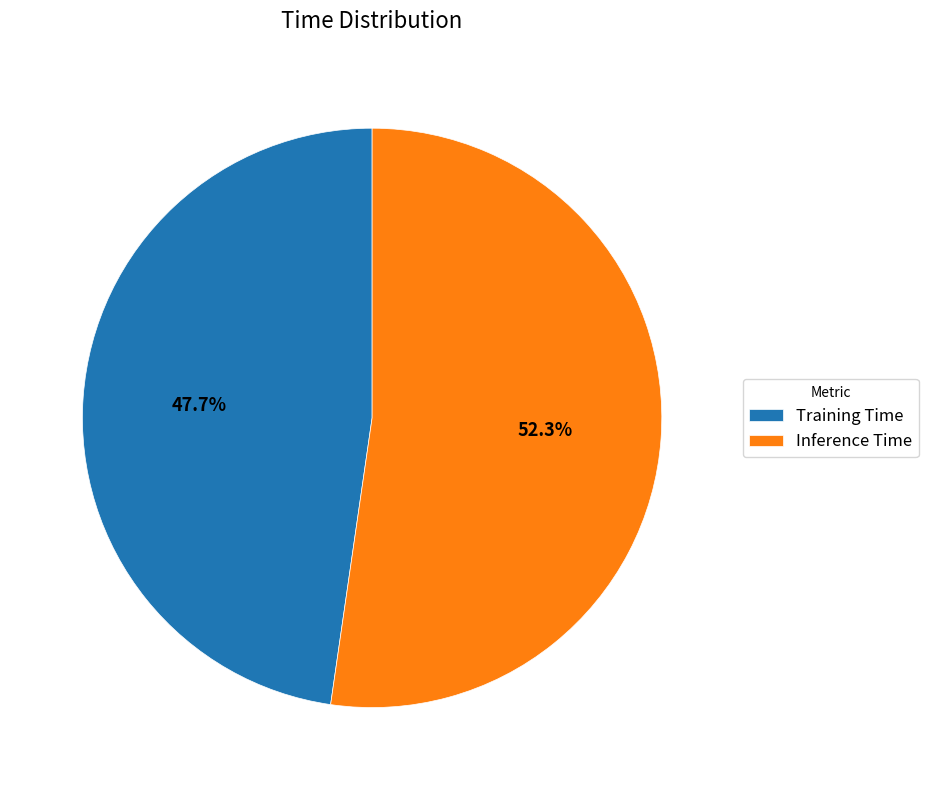

Between Inference Time and Training Time, which is larger?

Inference Time